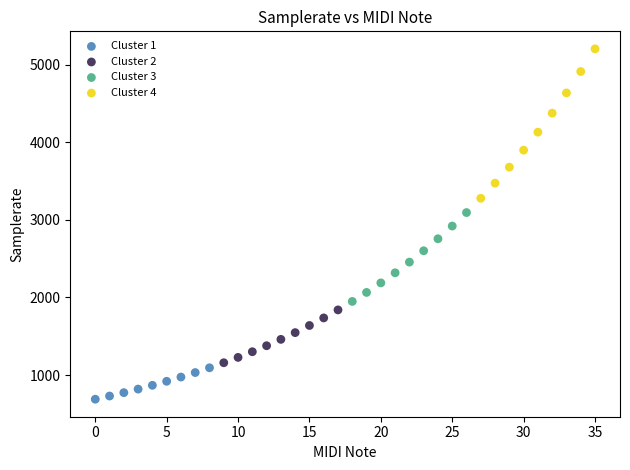

Which series has the largest Y range (max minus min)?

Cluster 4